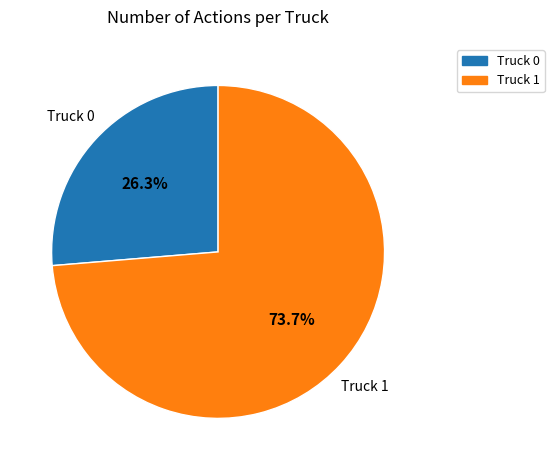

Is it true that Truck 0 is 19% of the pie?

False